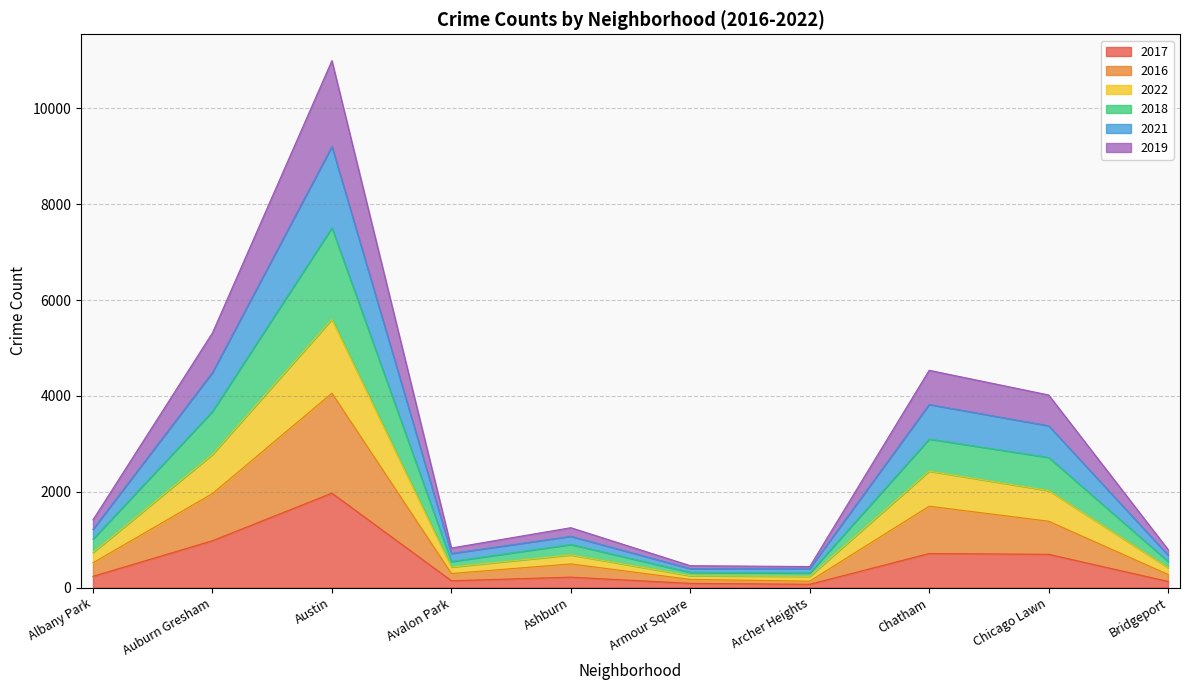

What is the difference between the maximum and minimum values in the 2017 series?

1902